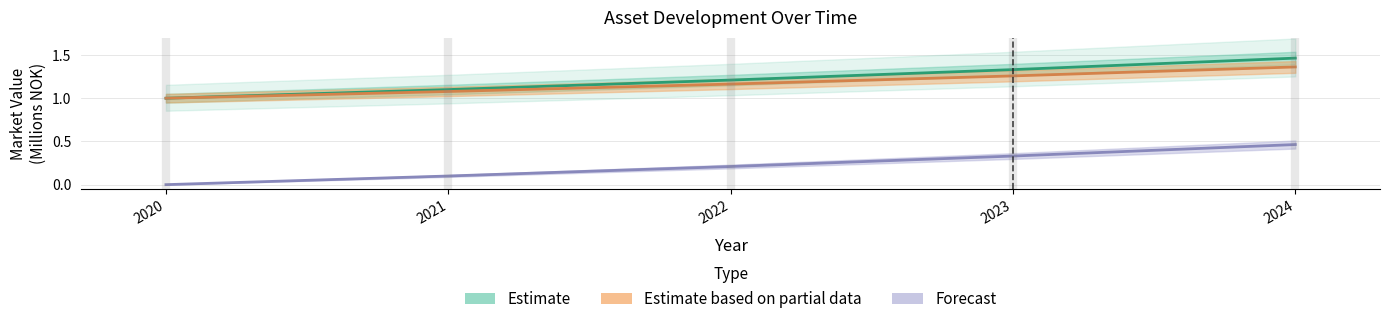

What is the value of the Estimate based on partial data point at the 2nd from the left?

1.1